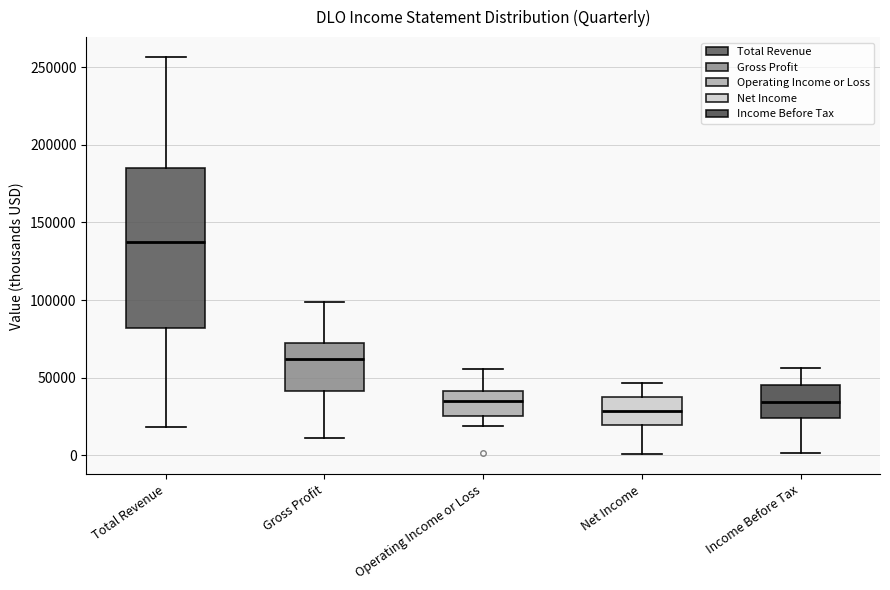

Which box's median line is the highest?

Total Revenue